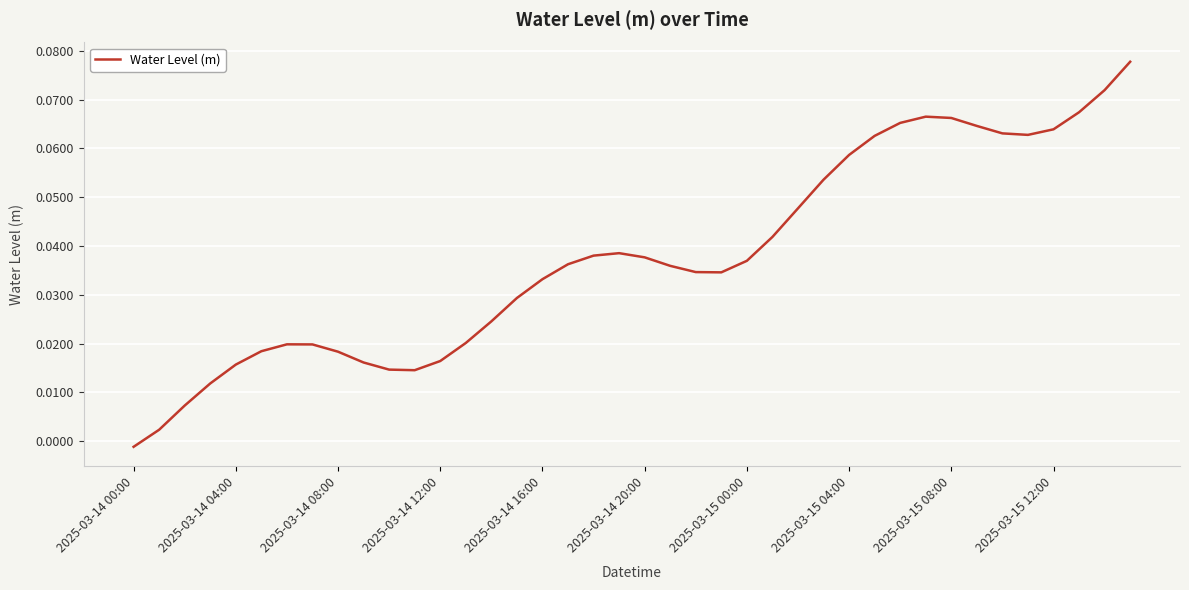

Which label corresponds to the smallest value in the chart?

2025-03-14 00:00